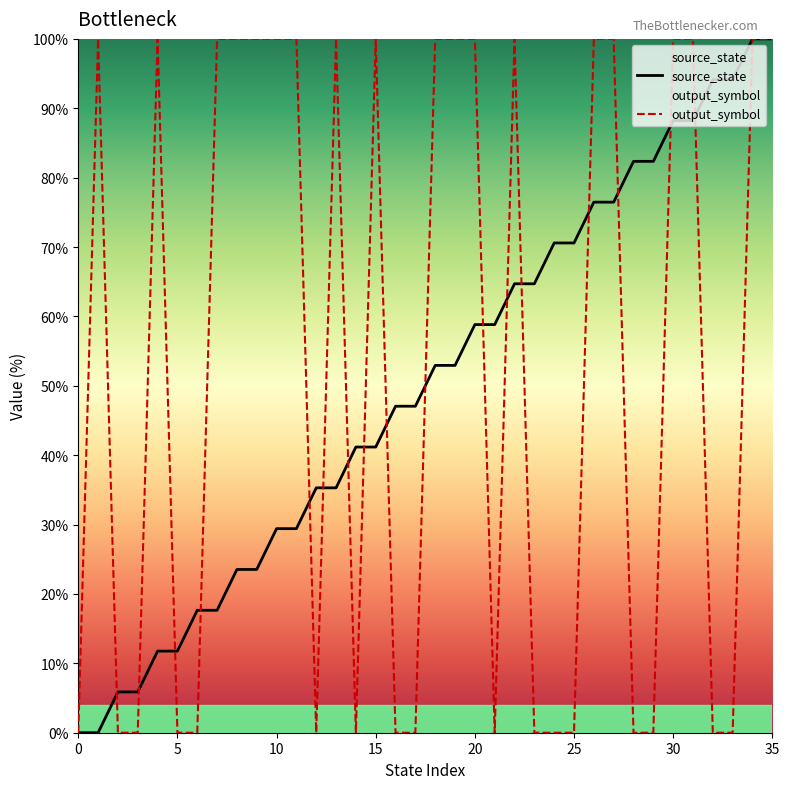

True or false: output_symbol has a value of 100.0 at 15.

True